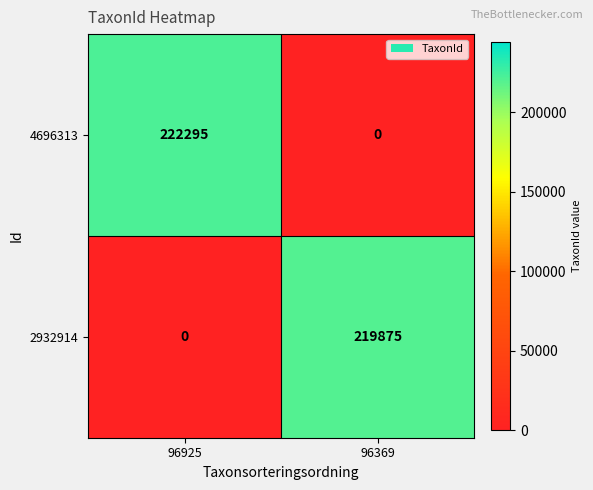

What is the greatest value displayed?

222295